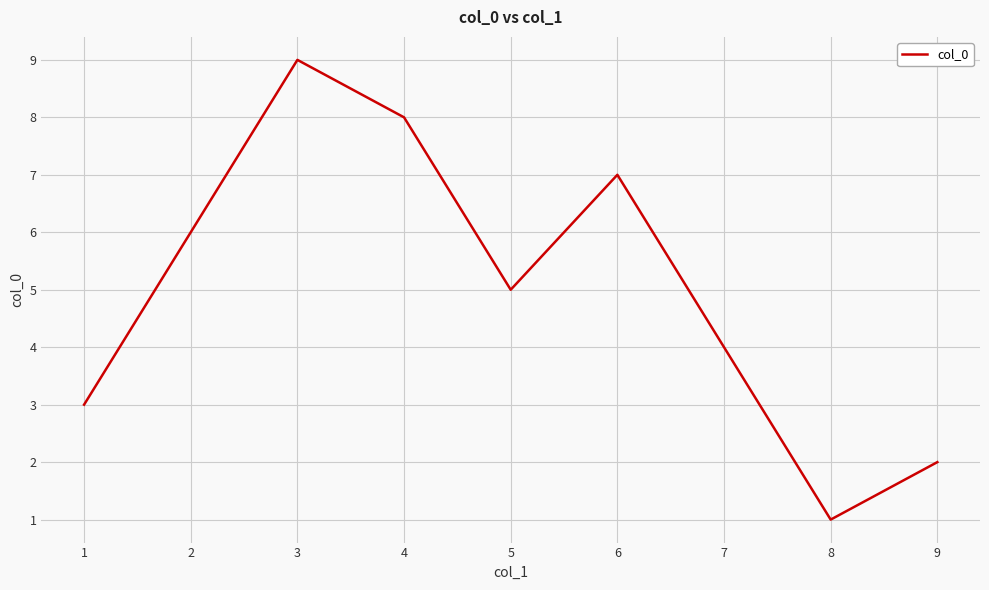

The value at 8 is 0. True or false?

False